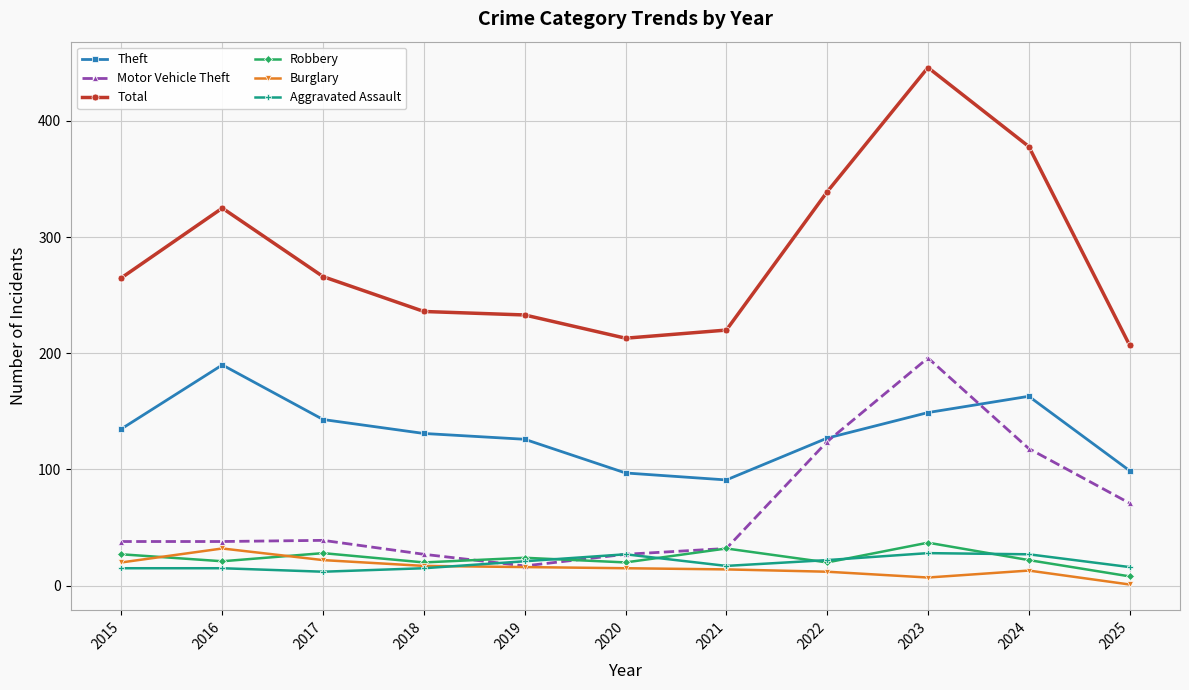

What is the total value across all series at 2019?

437